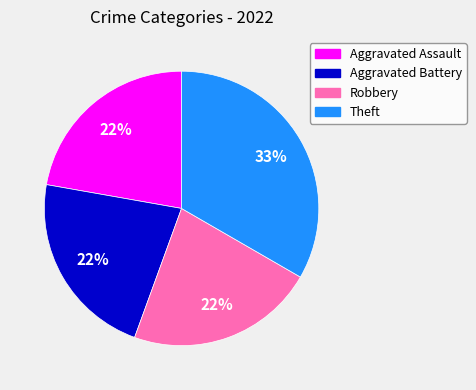

Approximately how many times larger is the value at Theft compared to Aggravated Battery?

1.5